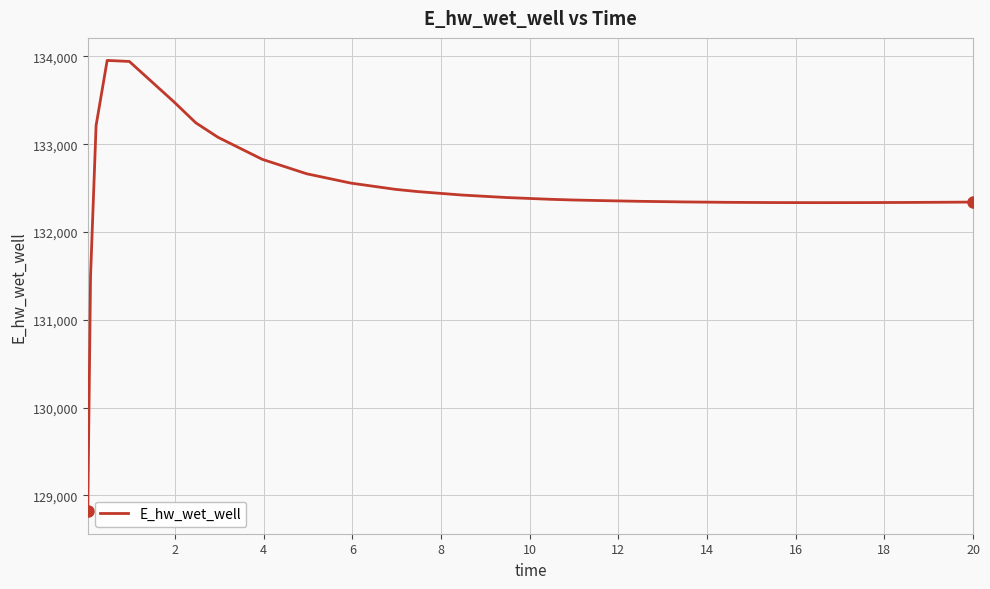

What is the maximum value shown in the chart?

133955.2